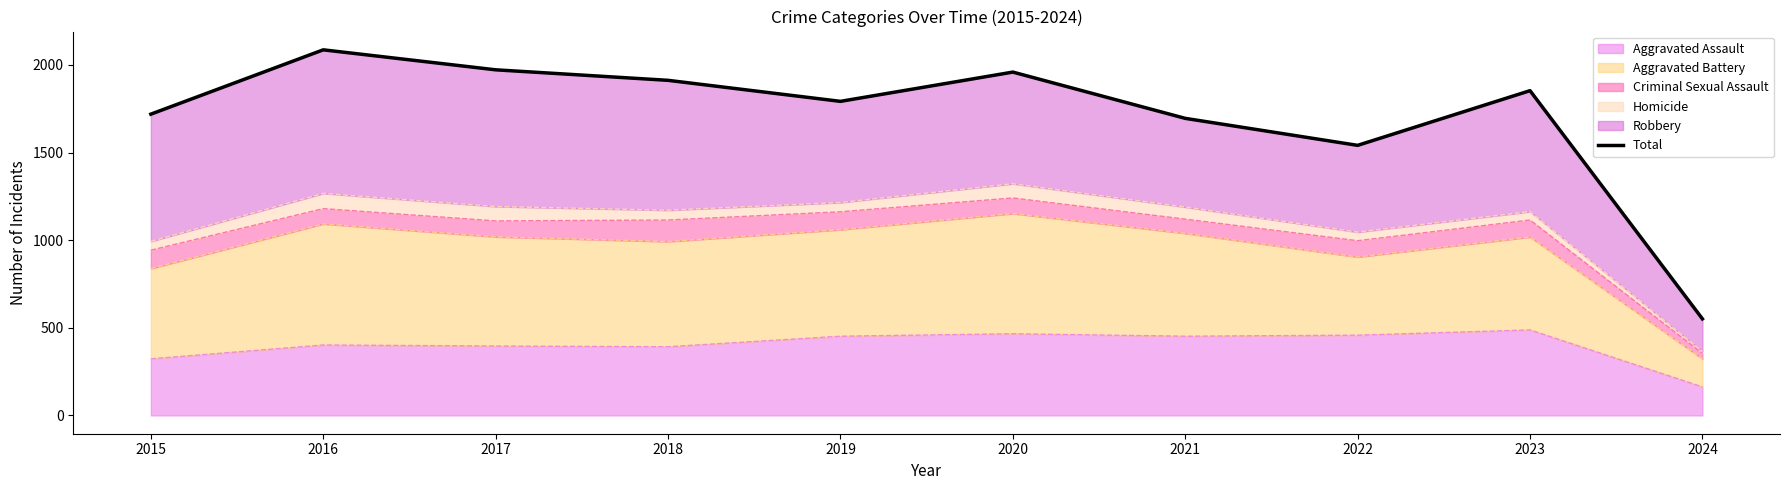

What is the change in value from 2019 to 2024?

-1241